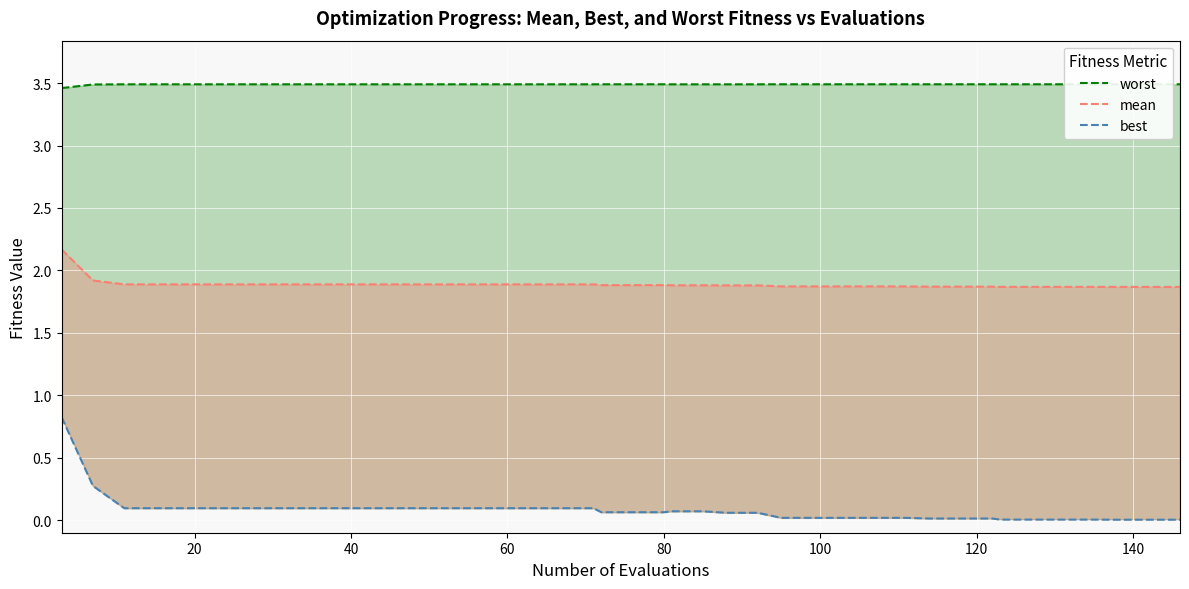

True or false: best has more than 2 points higher than both neighbors.

False